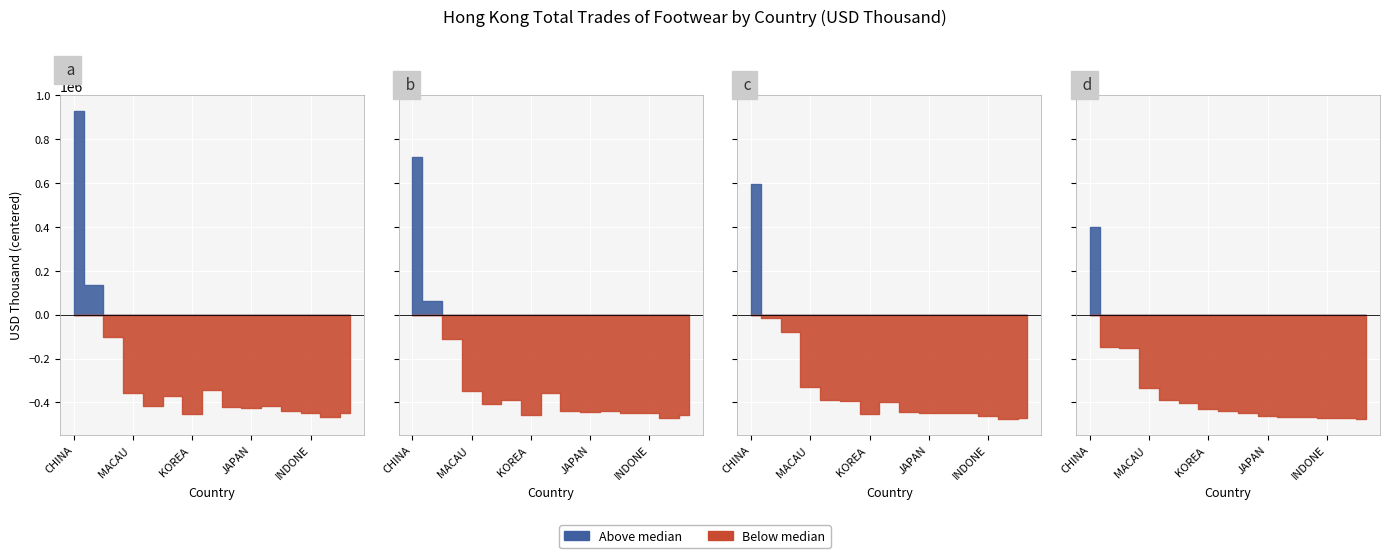

What position from the right is ITALY?

13